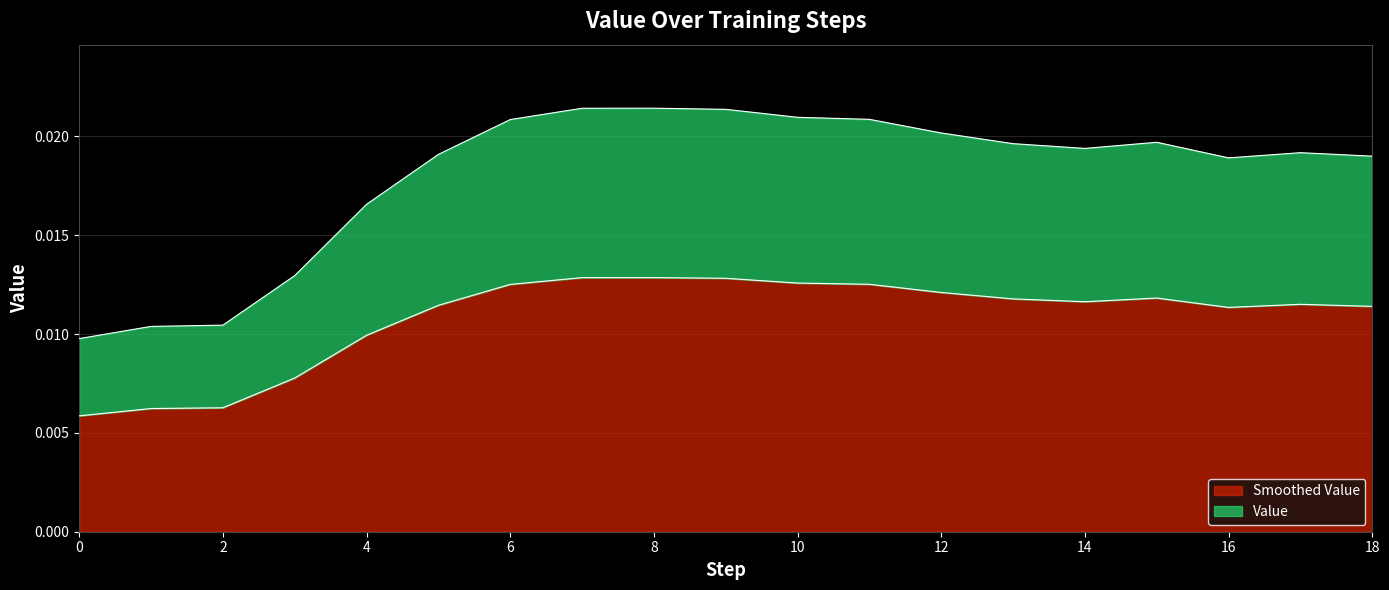

Does the chart have visible grid lines?

Yes